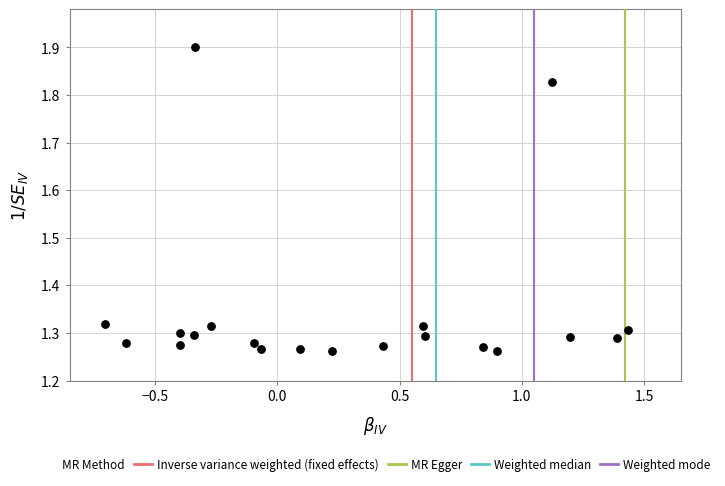

What is the range of X values (max minus min)?

2.1